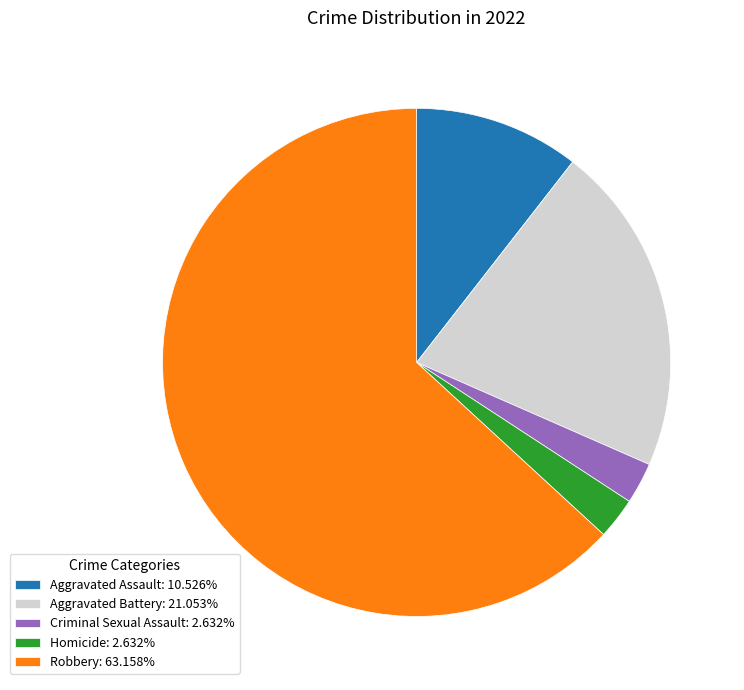

Which category has the biggest portion of the pie?

Robbery